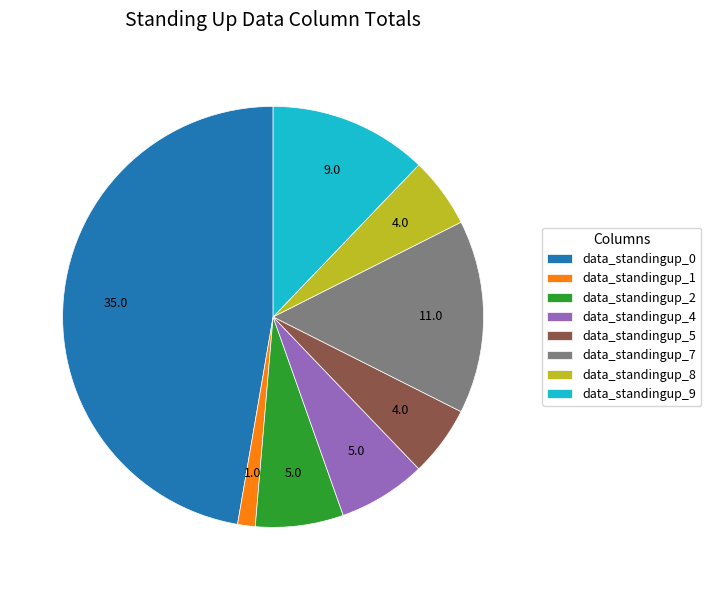

Does data_standingup_8 represent more than half of the total?

No